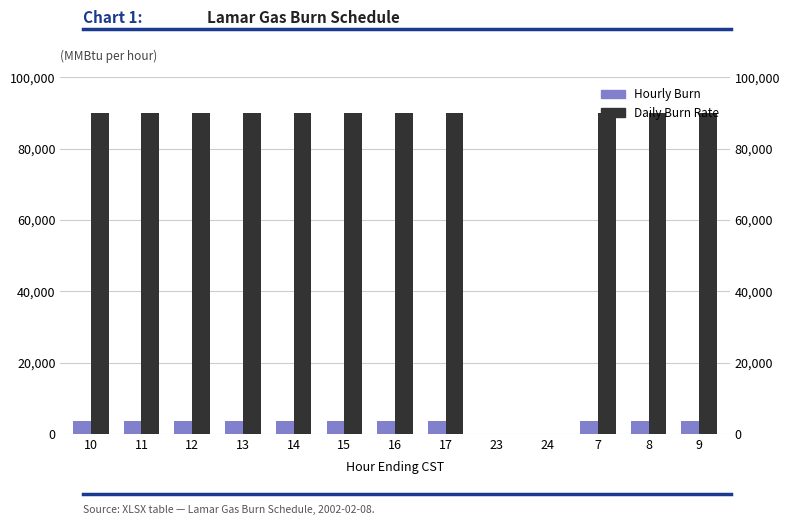

True or false: Daily Burn Rate has a value of 155859 at 12.

False